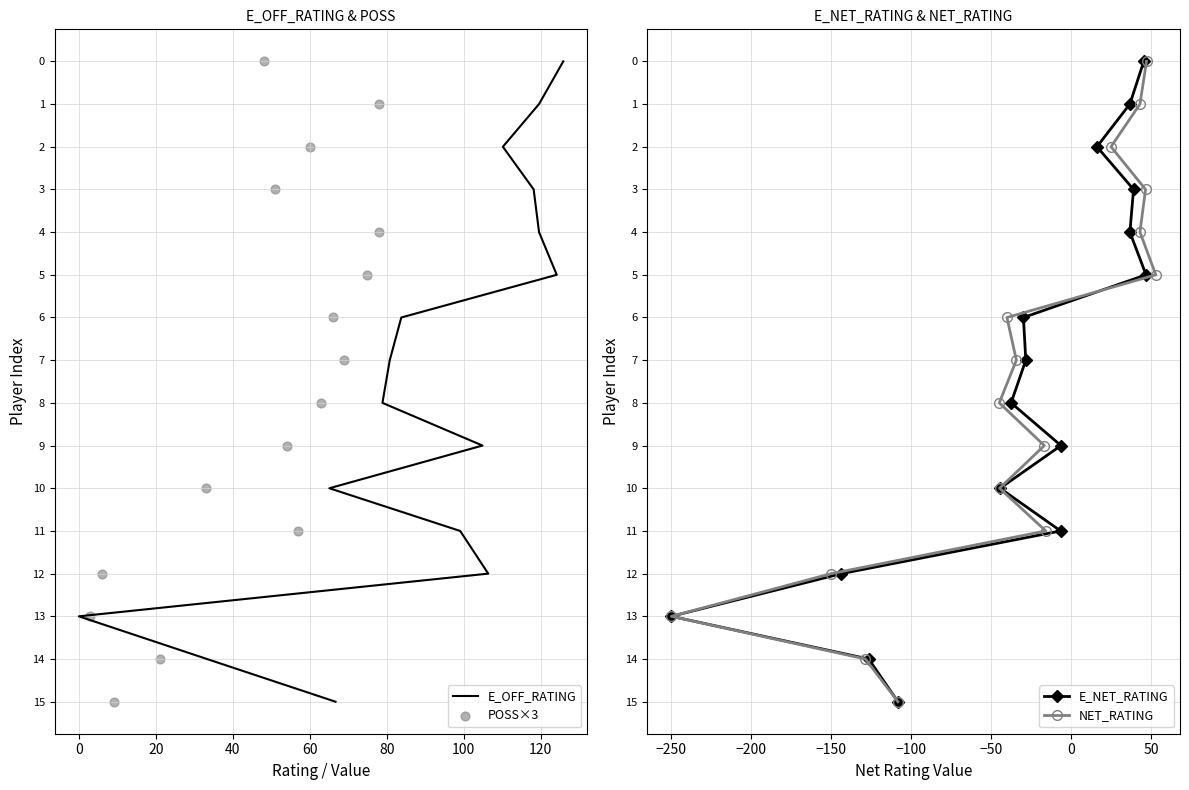

What are all the series names shown in the legend?

E_OFF_RATING, POSS×3, E_NET_RATING, NET_RATING